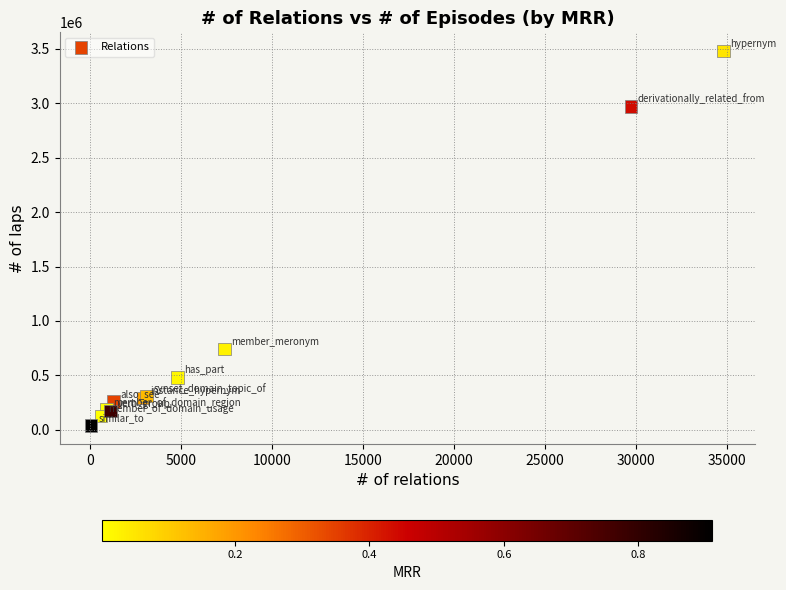

What Y value in the scatter plot is closest to 1759800?

740200